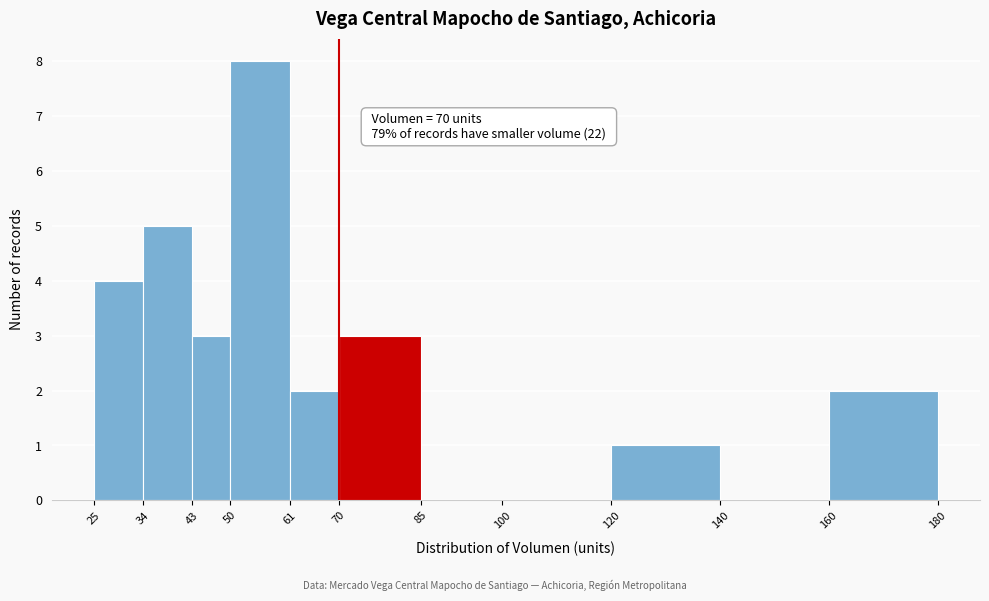

Over which range of the x-axis is the bar tallest?

50 to 61